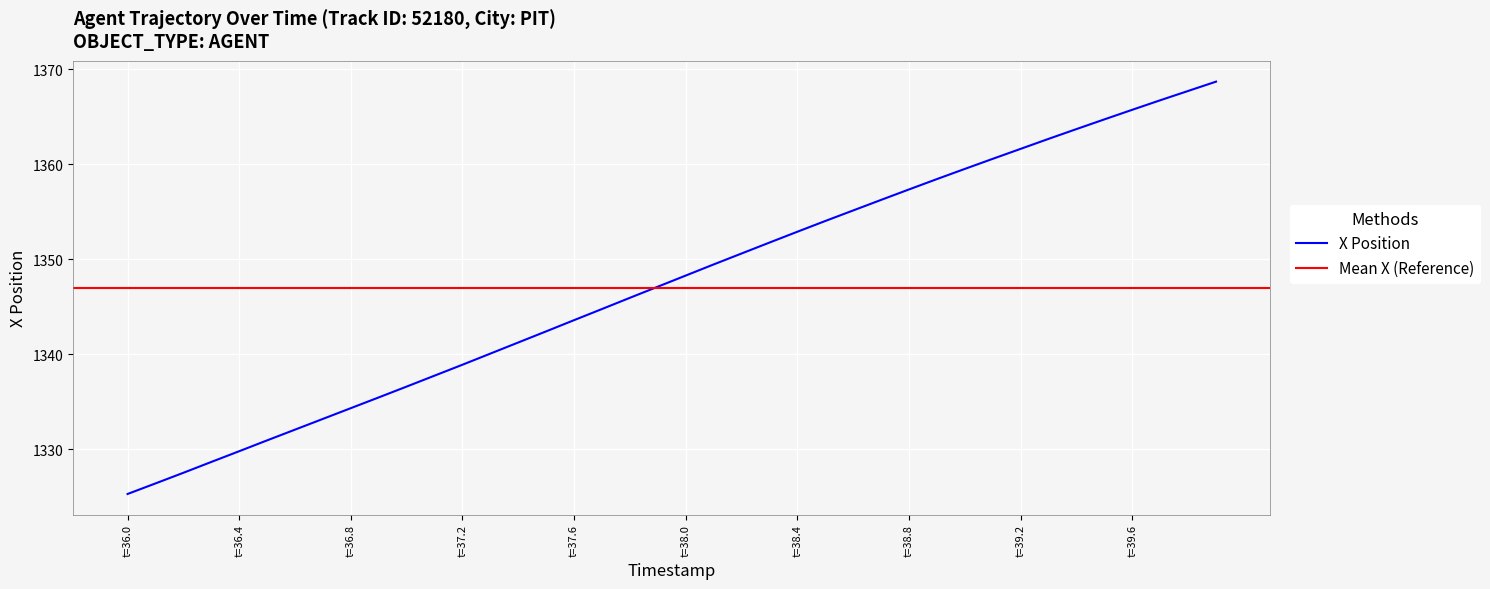

True or false: there are more than 1 points higher than both neighbors.

False